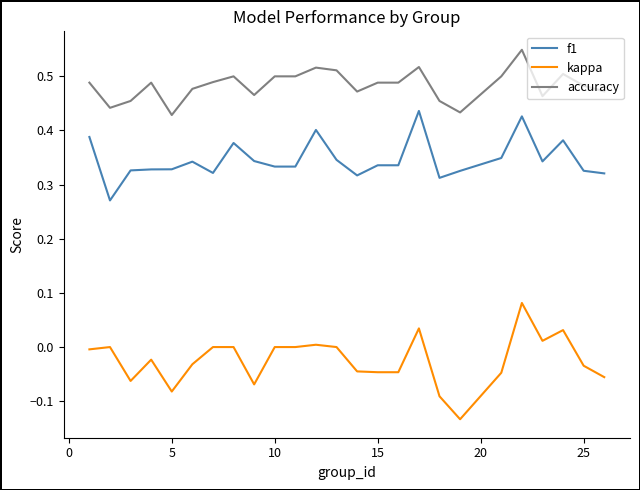

True or false: f1 and accuracy intersect in this chart.

False